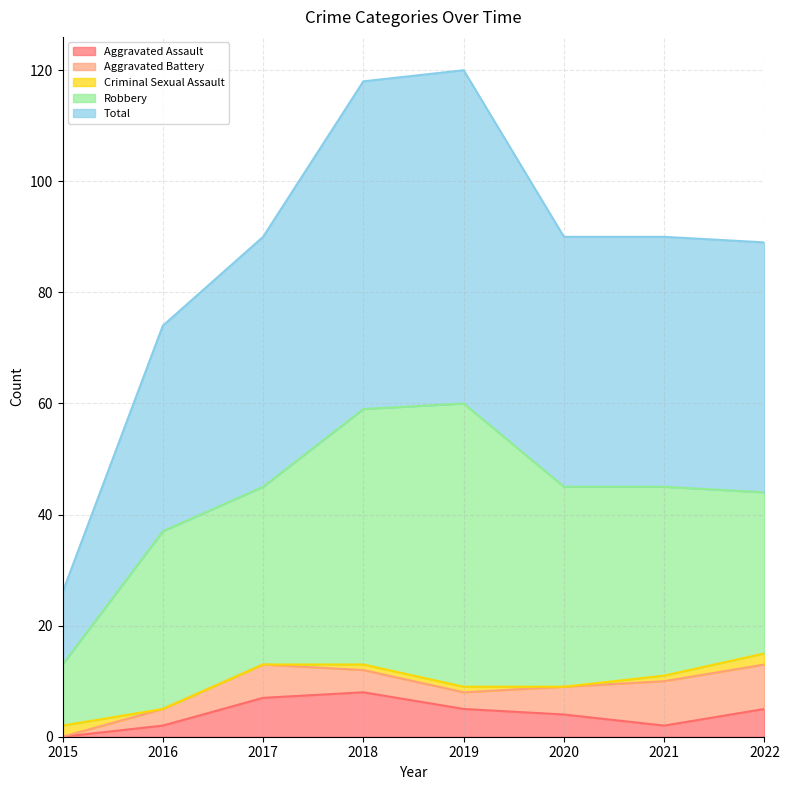

Is the value of Aggravated Battery at 2016 greater than the value of Criminal Sexual Assault at 2022?

Yes